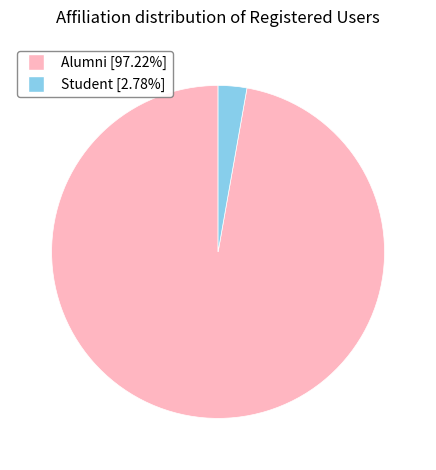

The Alumni slice represents 97% of the pie. True or false?

True